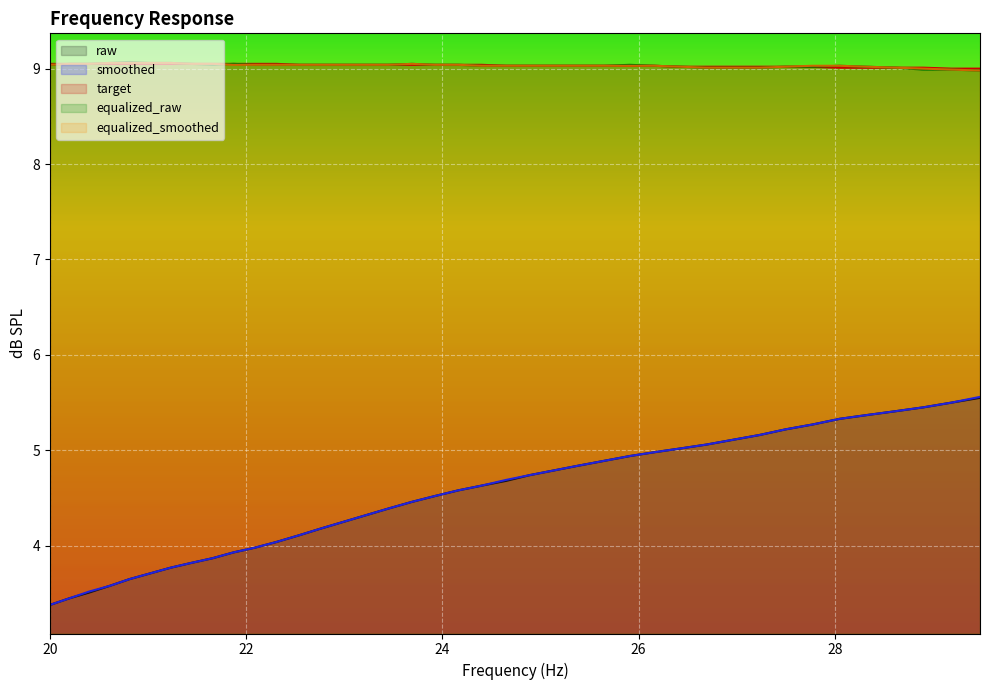

Reading left to right, what are all the values shown in this chart?

raw: 20.0=3.4	20.2=3.5	20.4=3.5	20.61=3.6	20.81=3.6	21.02=3.7	21.23=3.8	21.44=3.8	21.66=3.9	21.87=3.9	22.09=4.0	22.31=4.0	22.54=4.1	22.76=4.2	22.99=4.2	23.22=4.3	23.45=4.4	23.69=4.5	23.92=4.5	24.16=4.6	24.4=4.6	24.65=4.7	24.89=4.7	25.14=4.8	25.39=4.8	25.65=4.9	25.91=4.9	26.16=5.0	26.43=5.0	26.69=5.1	26.96=5.1	27.23=5.2	27.5=5.2	27.77=5.3	28.05=5.3	28.33=5.4	28.62=5.4	28.9=5.5	29.19=5.5	29.48=5.5
smoothed: 20.0=3.4	20.2=3.5	20.4=3.5	20.61=3.6	20.81=3.6	21.02=3.7	21.23=3.8	21.44=3.8	21.66=3.9	21.87=3.9	22.09=4.0	22.31=4.0	22.54=4.1	22.76=4.2	22.99=4.2	23.22=4.3	23.45=4.4	23.69=4.5	23.92=4.5	24.16=4.6	24.4=4.6	24.65=4.7	24.89=4.7	25.14=4.8	25.39=4.8	25.65=4.9	25.91=4.9	26.16=5.0	26.43=5.0	26.69=5.1	26.96=5.1	27.23=5.2	27.5=5.2	27.77=5.3	28.05=5.3	28.33=5.4	28.62=5.4	28.9=5.5	29.19=5.5	29.48=5.6
target: 20.0=9.1	20.2=9.1	20.4=9.1	20.61=9.1	20.81=9.1	21.02=9.1	21.23=9.1	21.44=9.1	21.66=9.1	21.87=9.1	22.09=9.1	22.31=9.1	22.54=9.0	22.76=9.0	22.99=9.0	23.22=9.0	23.45=9.0	23.69=9.0	23.92=9.0	24.16=9.0	24.4=9.0	24.65=9.0	24.89=9.0	25.14=9.0	25.39=9.0	25.65=9.0	25.91=9.0	26.16=9.0	26.43=9.0	26.69=9.0	26.96=9.0	27.23=9.0	27.5=9.0	27.77=9.0	28.05=9.0	28.33=9.0	28.62=9.0	28.9=9.0	29.19=9.0	29.48=9.0
equalized_raw: 20.0=9.0	20.2=9.1	20.4=9.1	20.61=9.1	20.81=9.1	21.02=9.1	21.23=9.1	21.44=9.1	21.66=9.0	21.87=9.1	22.09=9.0	22.31=9.0	22.54=9.0	22.76=9.0	22.99=9.0	23.22=9.0	23.45=9.0	23.69=9.1	23.92=9.0	24.16=9.0	24.4=9.0	24.65=9.0	24.89=9.0	25.14=9.0	25.39=9.0	25.65=9.0	25.91=9.0	26.16=9.0	26.43=9.0	26.69=9.0	26.96=9.0	27.23=9.0	27.5=9.0	27.77=9.0	28.05=9.0	28.33=9.0	28.62=9.0	28.9=9.0	29.19=9.0	29.48=9.0
equalized_smoothed: 20.0=9.0	20.2=9.1	20.4=9.1	20.61=9.1	20.81=9.1	21.02=9.1	21.23=9.1	21.44=9.1	21.66=9.1	21.87=9.0	22.09=9.0	22.31=9.0	22.54=9.0	22.76=9.0	22.99=9.0	23.22=9.0	23.45=9.0	23.69=9.1	23.92=9.0	24.16=9.0	24.4=9.0	24.65=9.0	24.89=9.0	25.14=9.0	25.39=9.0	25.65=9.0	25.91=9.0	26.16=9.0	26.43=9.0	26.69=9.0	26.96=9.0	27.23=9.0	27.5=9.0	27.77=9.0	28.05=9.0	28.33=9.0	28.62=9.0	28.9=9.0	29.19=9.0	29.48=9.0